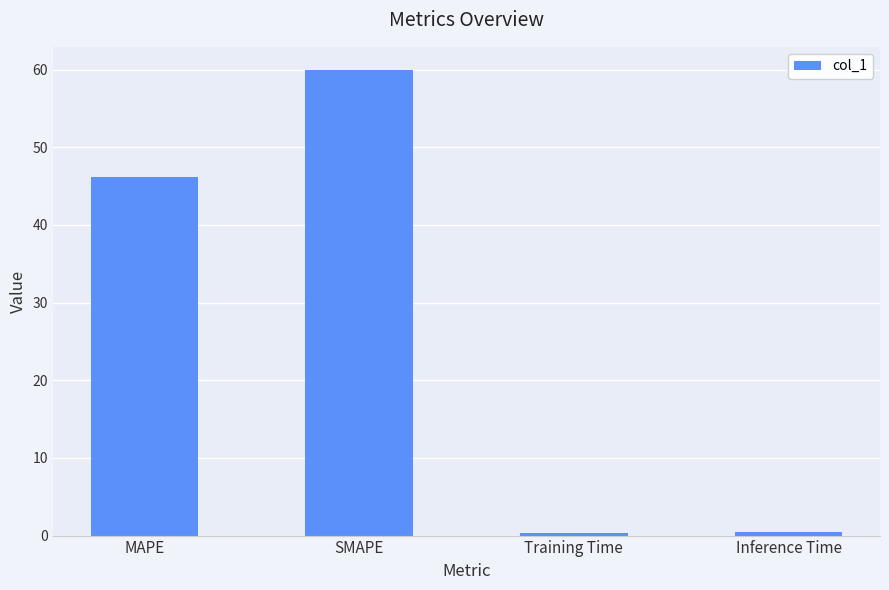

What is the sum of the values at SMAPE and Training Time?

60.3